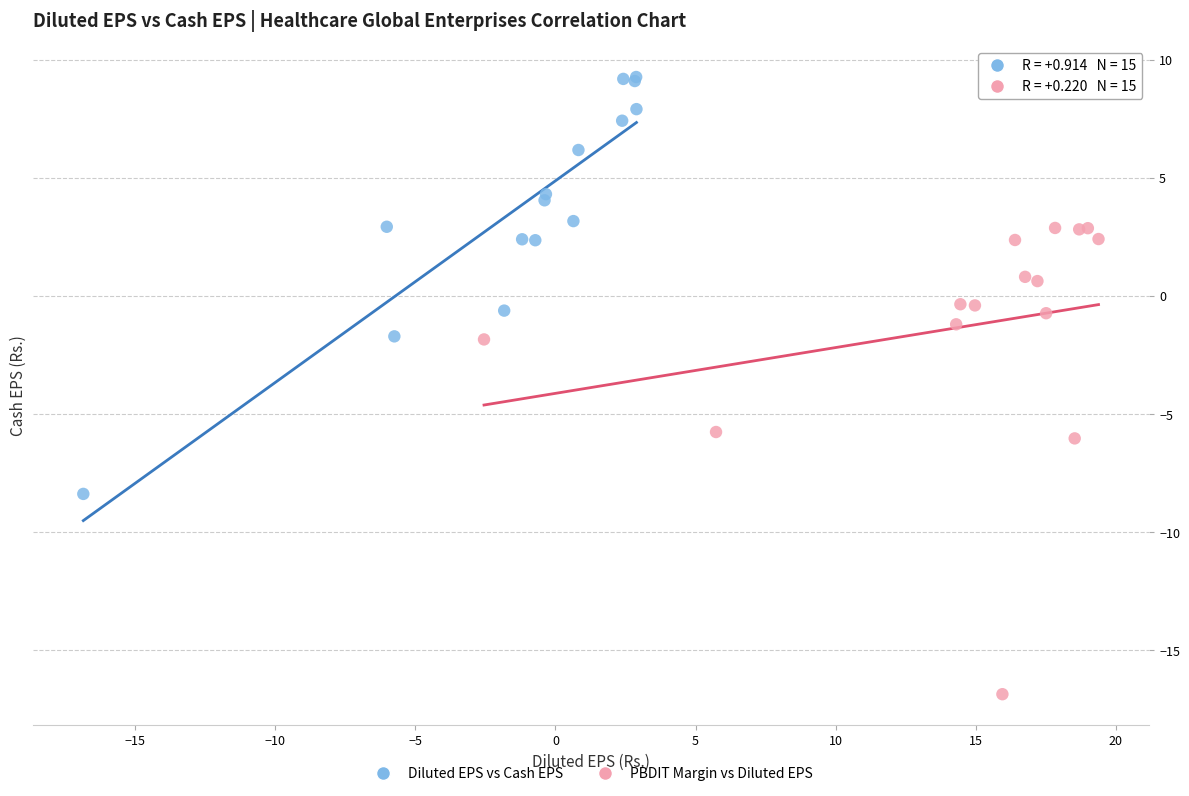

Which series contains the lowest Y value?

PBDIT Margin vs Diluted EPS